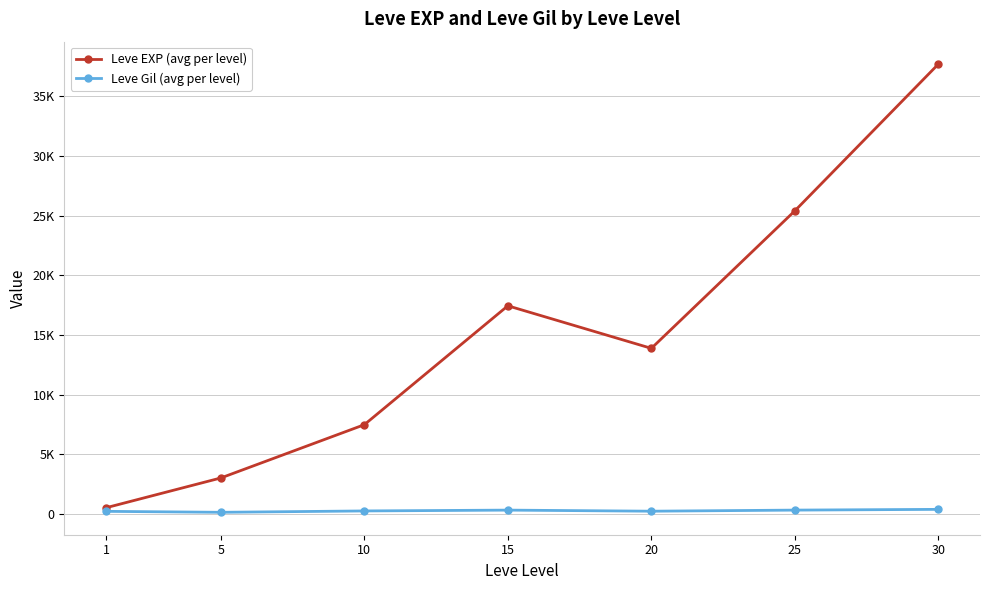

Is the value of Leve Gil (avg per level) at 30 greater than the value of Leve EXP (avg per level) at 10?

No